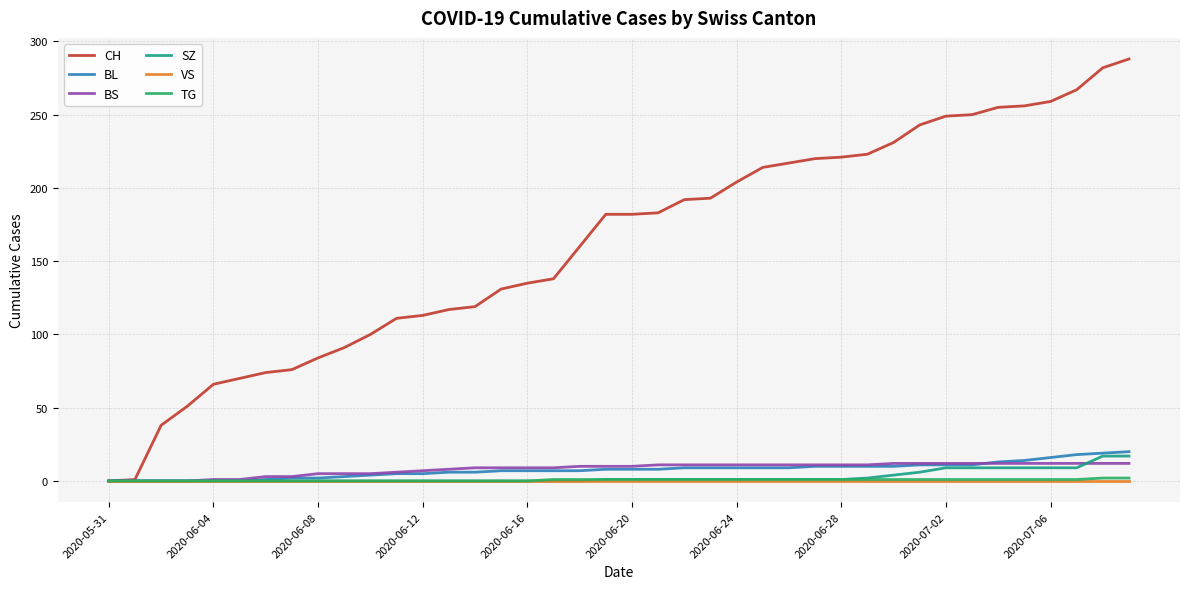

Which series has the largest total across all categories?

CH